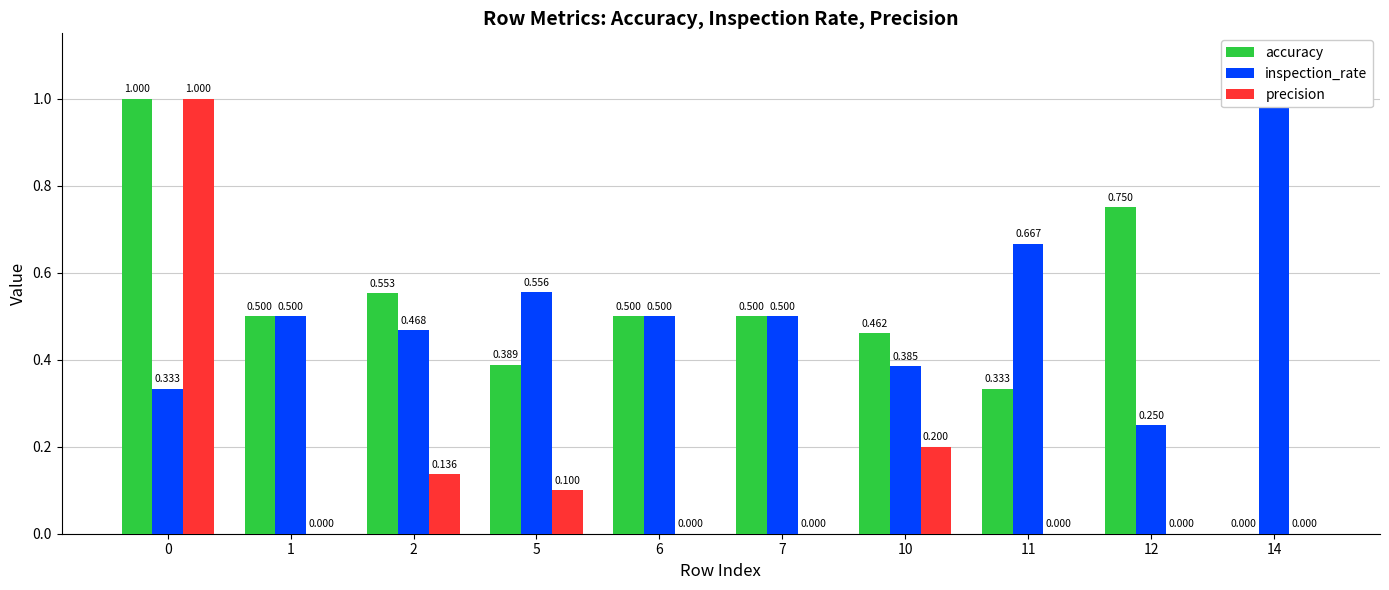

How many groups of bars are there?

10